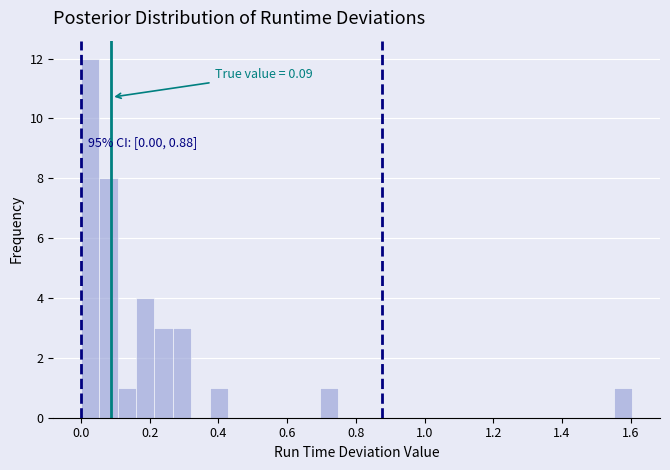

Around what value on the x-axis is the tallest bar? Give the approximate position of its centre, as read against the axis.

0.02